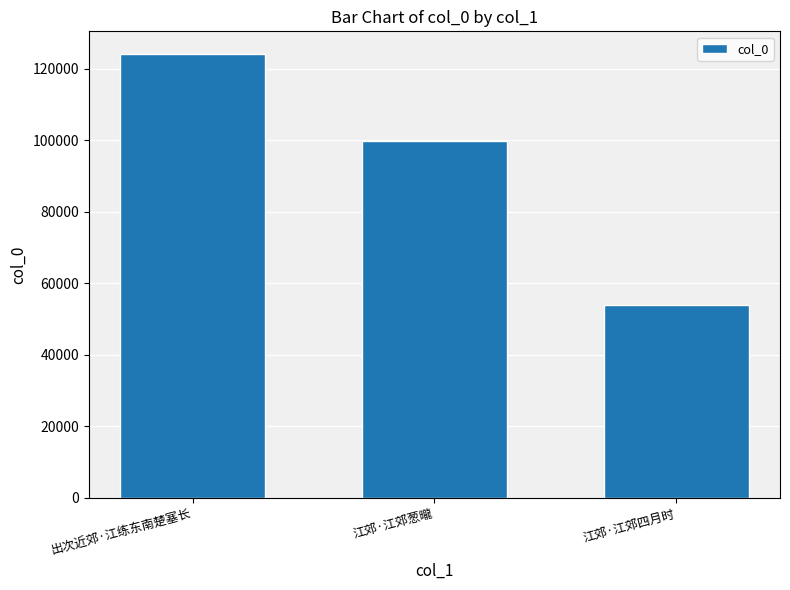

Where is the data nearest to the value 89073?

江郊·江郊葱曨